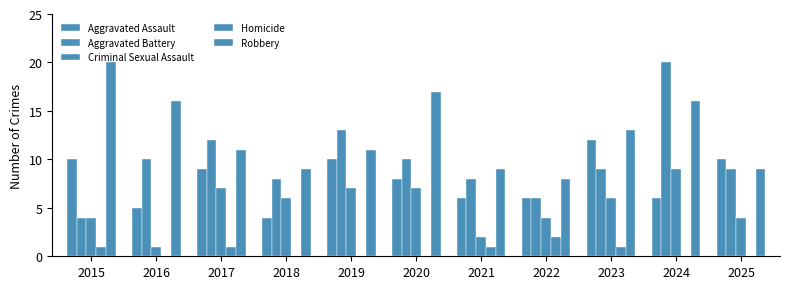

How many categories are shown in the chart?

11